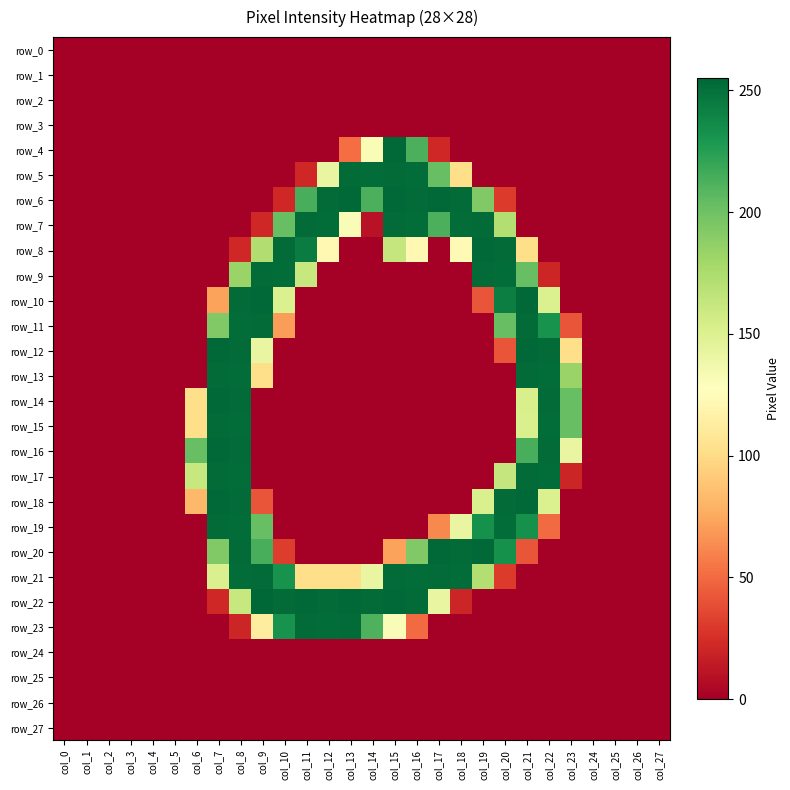

Which has a higher value, col_10 or col_1?

col_10